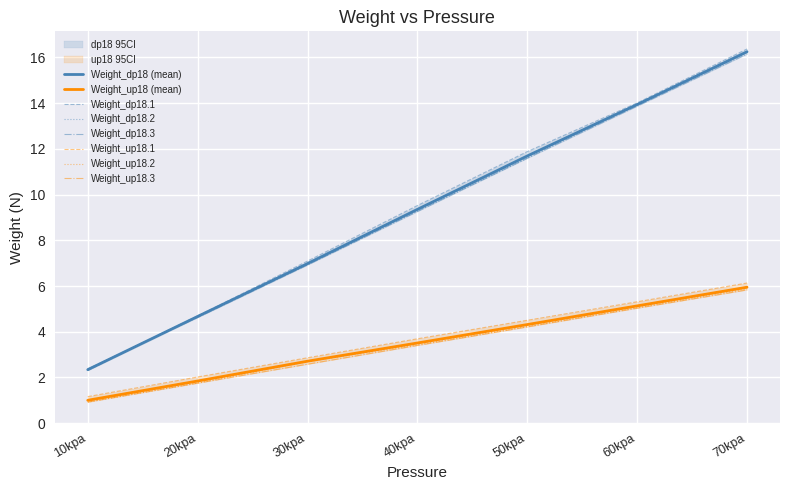

Which category has the lowest value in the Weight_up18.2 series?

10kpa